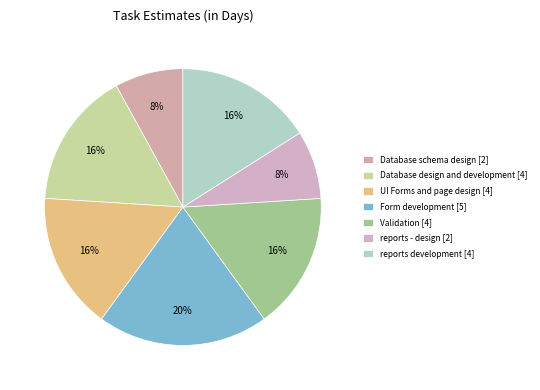

How many segments does this pie chart have?

7